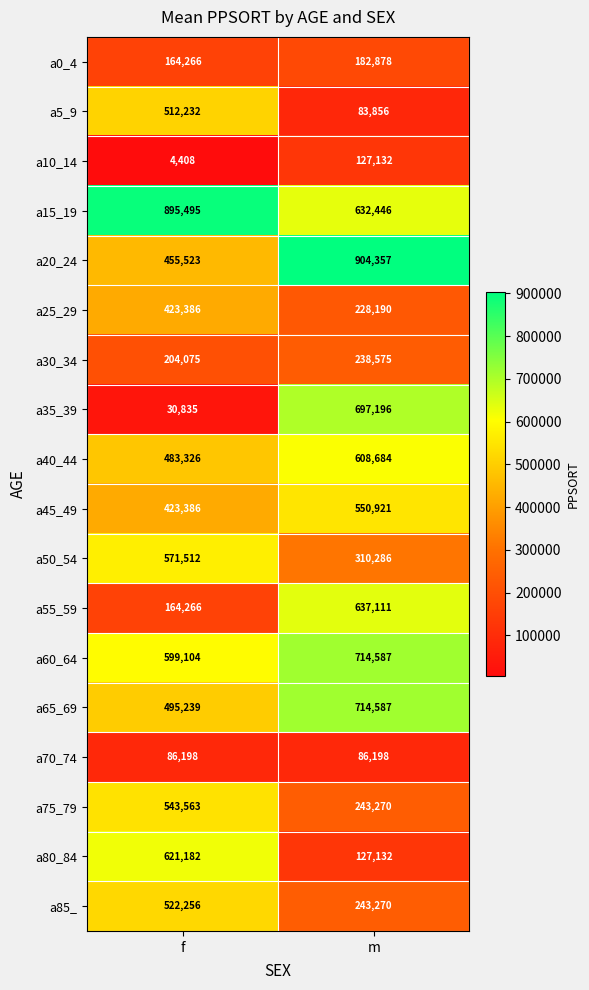

Which series has the widest spread of values?

a35_39